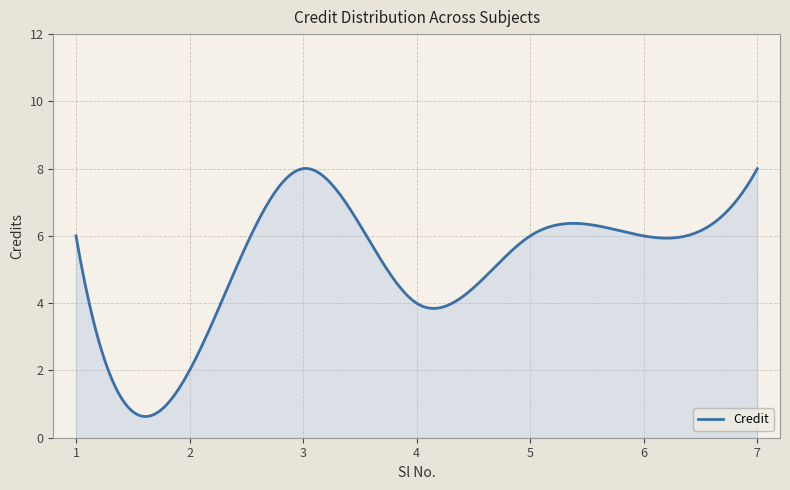

What is the average value?

5.1